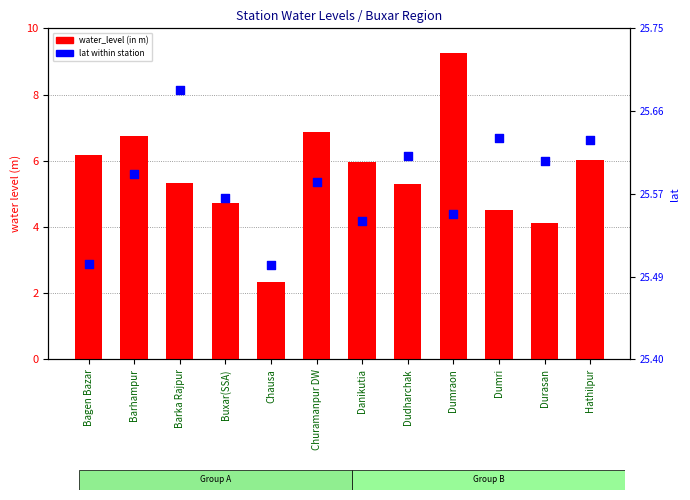

At which category is the sum across all series the highest?

Dumraon